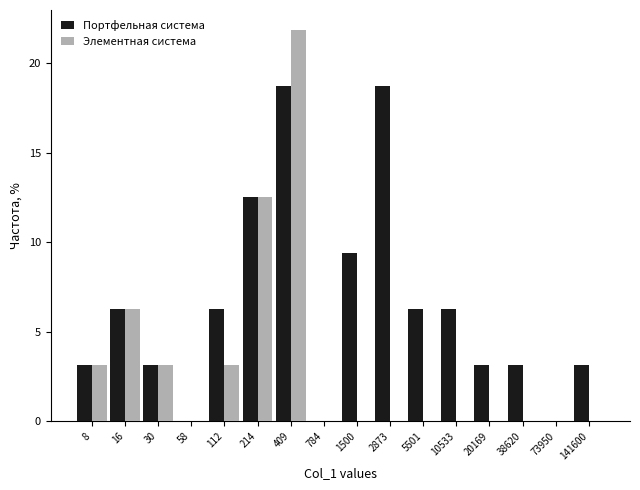

The Портфельная система series shows 3.1 at 30. True or false?

True